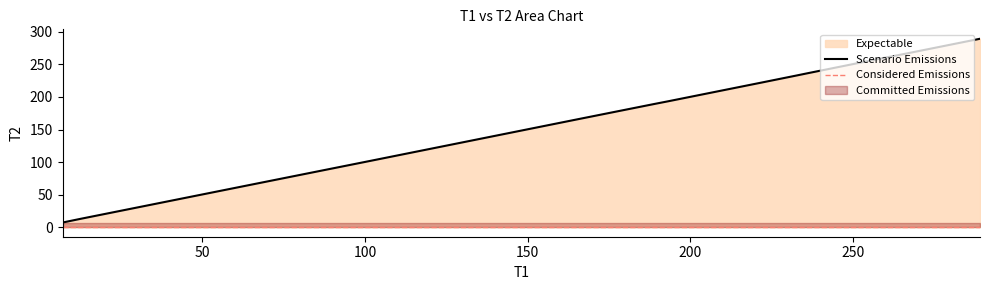

What position from the left is 76.583?

4